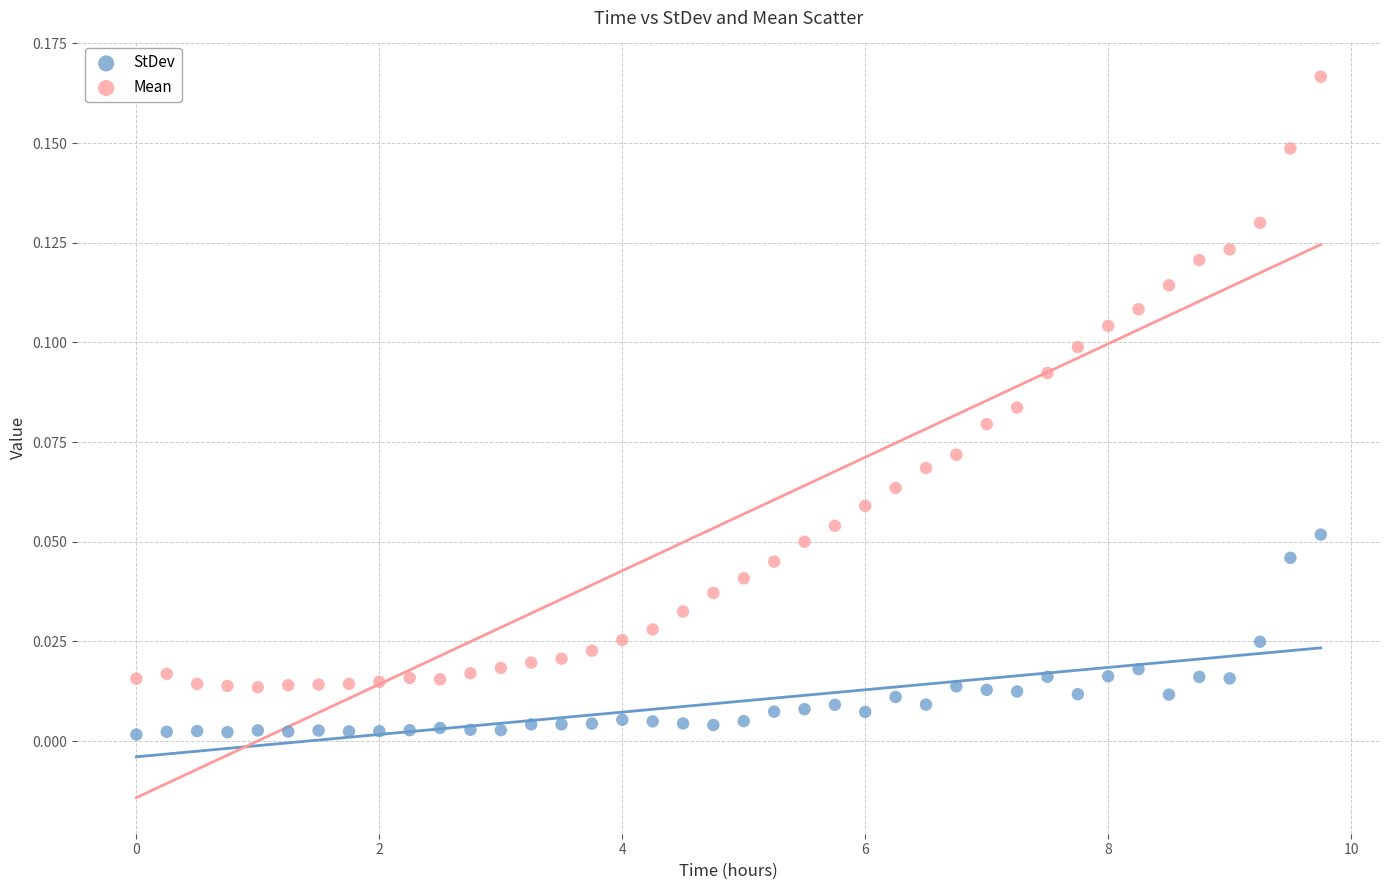

Which series reaches the minimum Y coordinate?

StDev